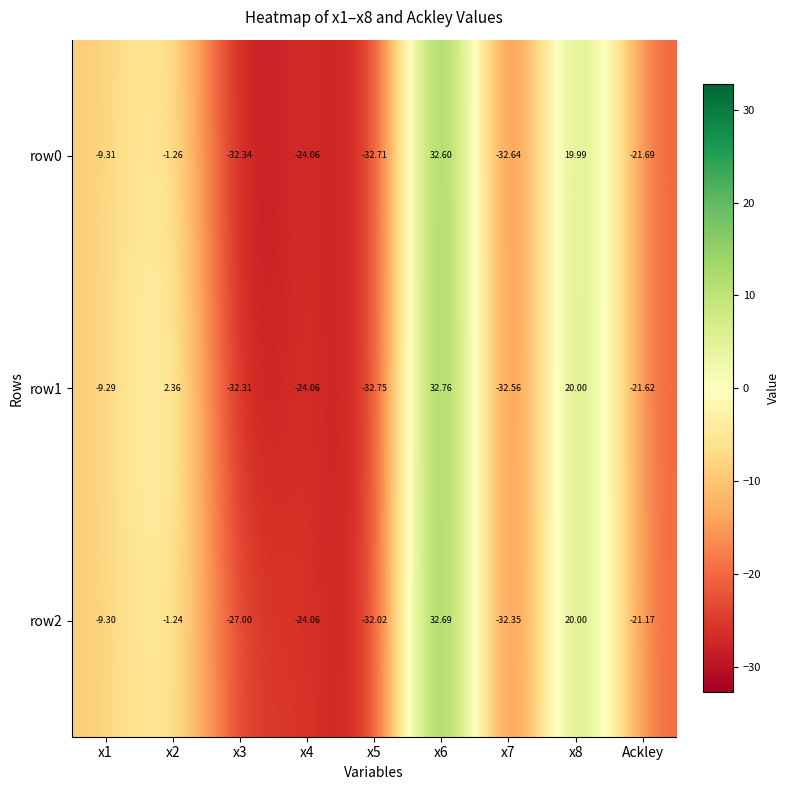

At x2, list the series in order from largest to smallest.

row1, row2, row0